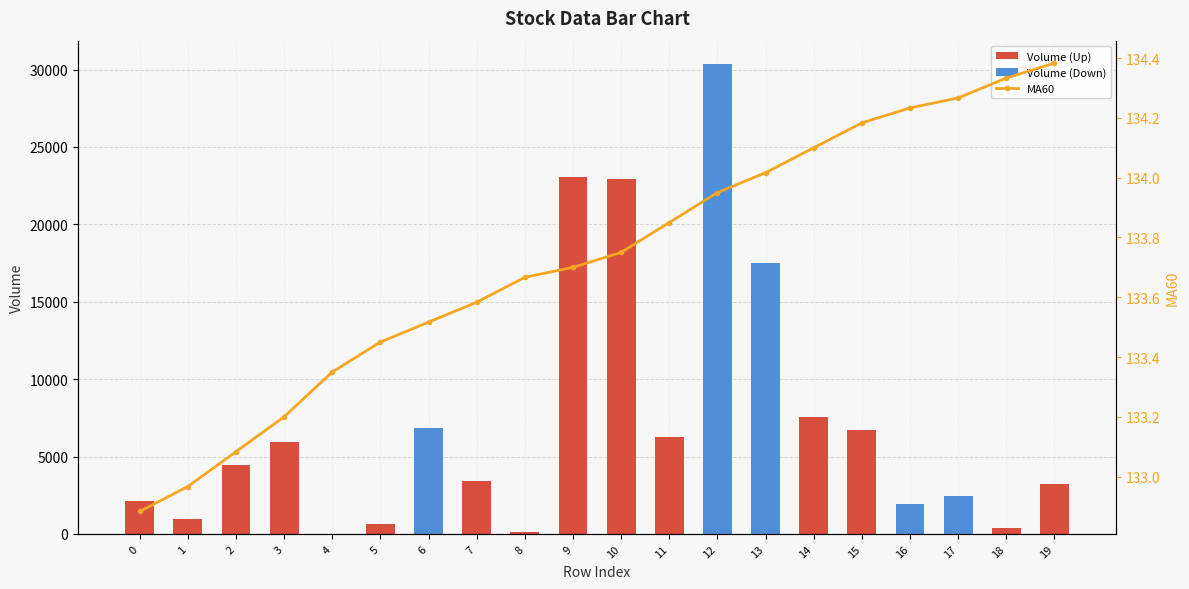

What is the difference between the second highest and second lowest values?

1.4